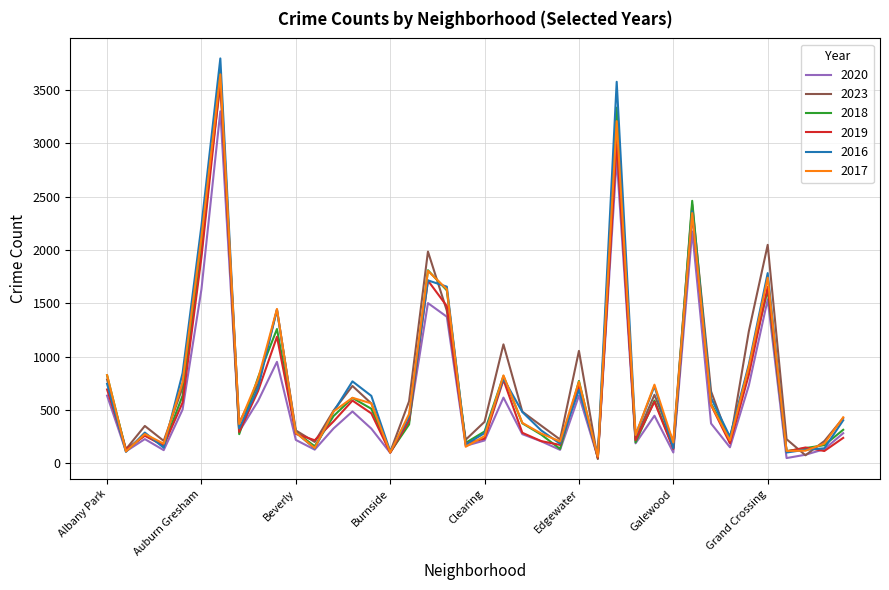

What is the greatest value displayed?

3797